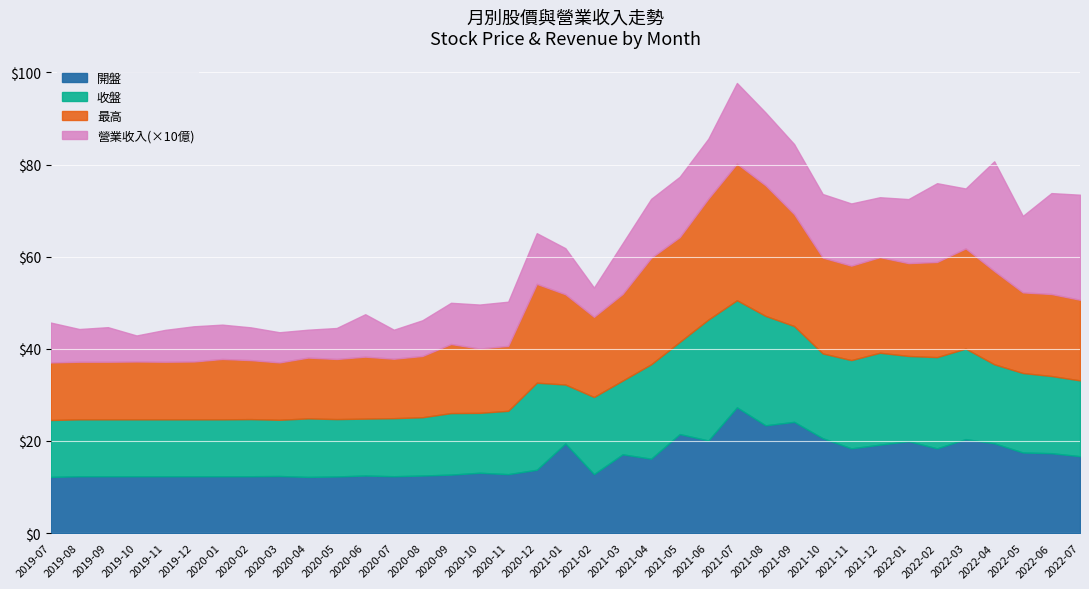

Is it true that 開盤 equals 20.6 at 2020-10?

False